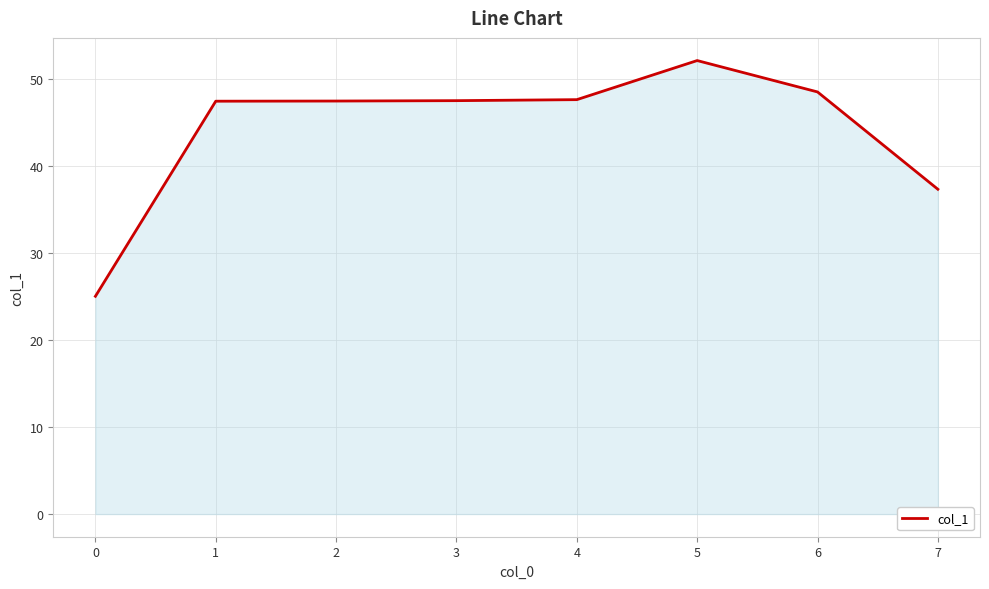

Where does the data first go above 47?

1